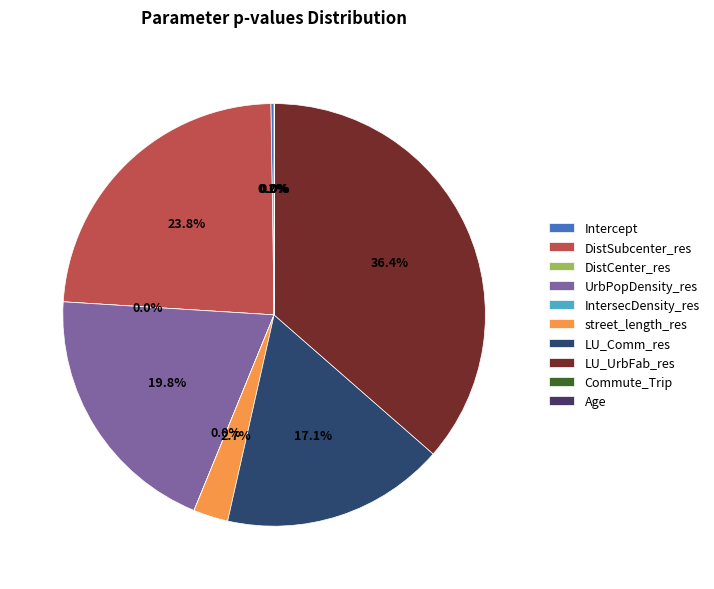

Is IntersecDensity_res the majority of the pie?

No